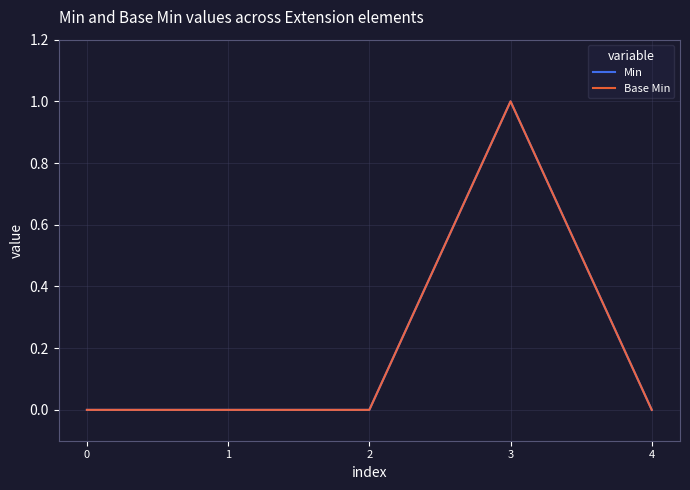

Rank the series at 3 from lowest to highest value.

Min, Base Min